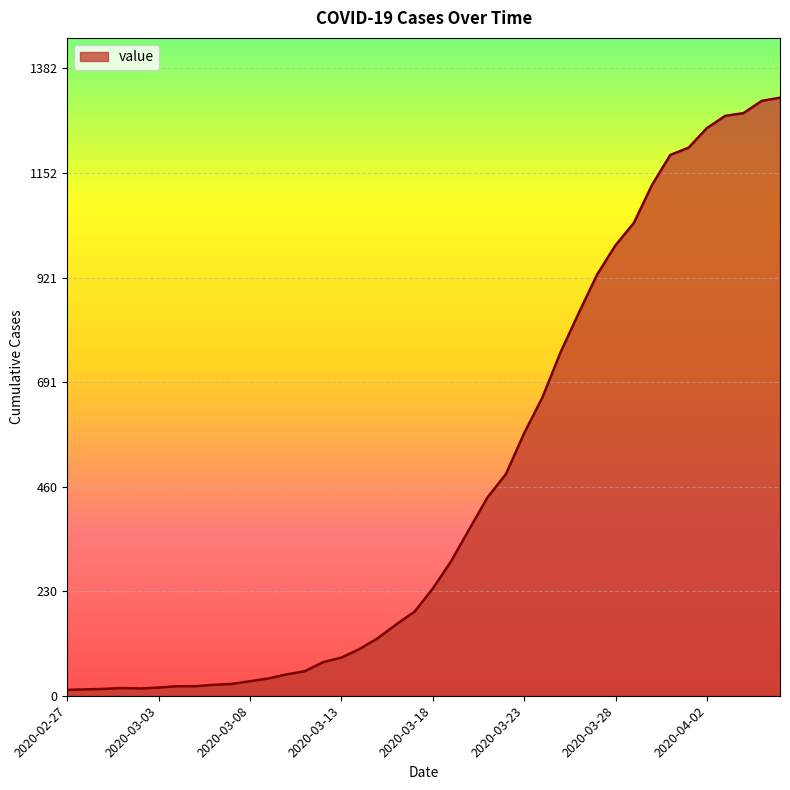

What is the maximum value shown in the chart?

1317